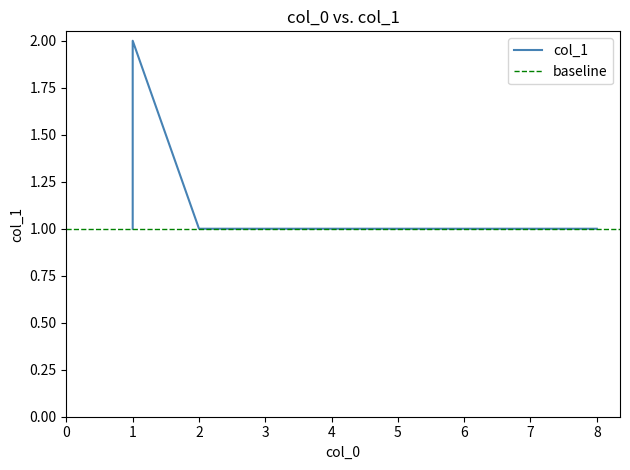

What is the maximum value shown in the chart?

2